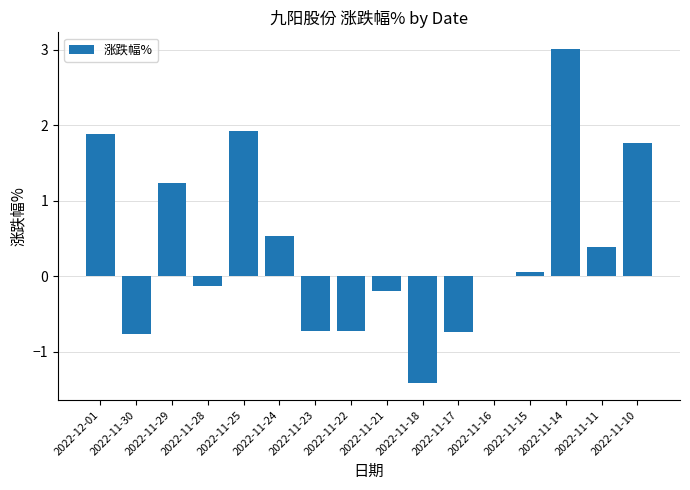

Where is the data nearest to the value 0?

2022-11-16